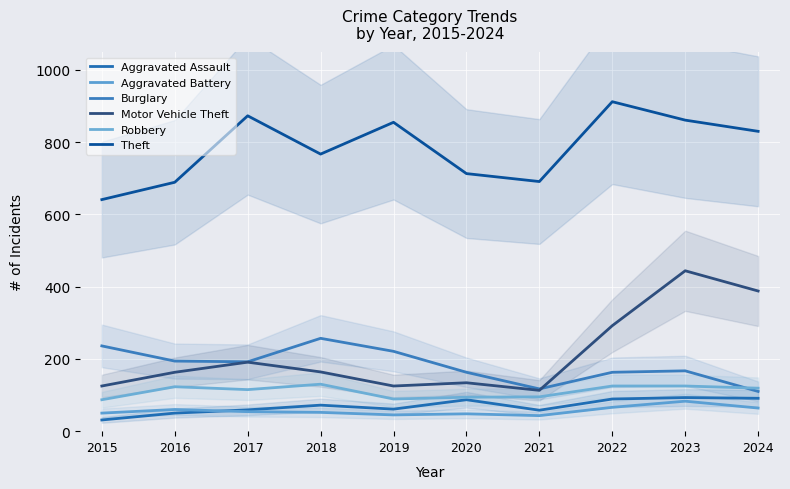

The Aggravated Assault series shows 34 at 2020. True or false?

False